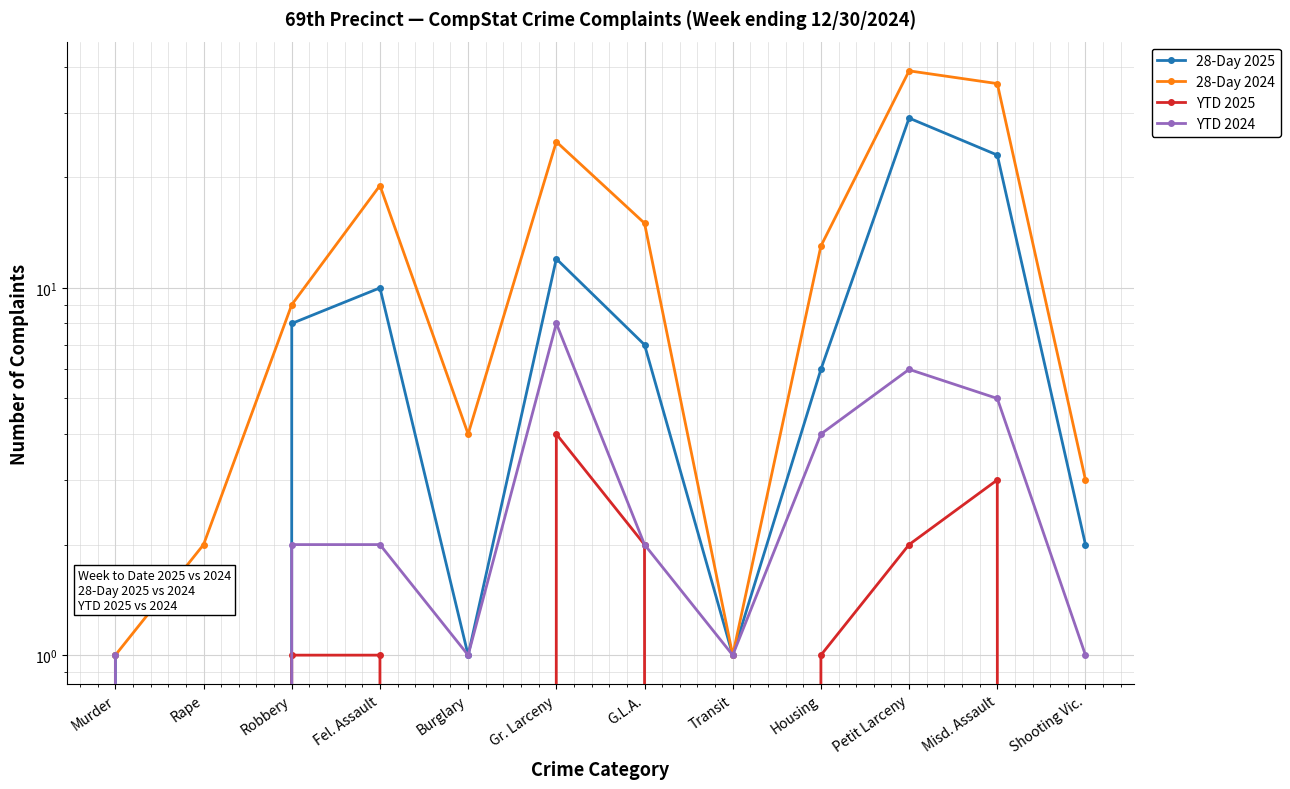

What is the sum of all YTD 2025 values?

14